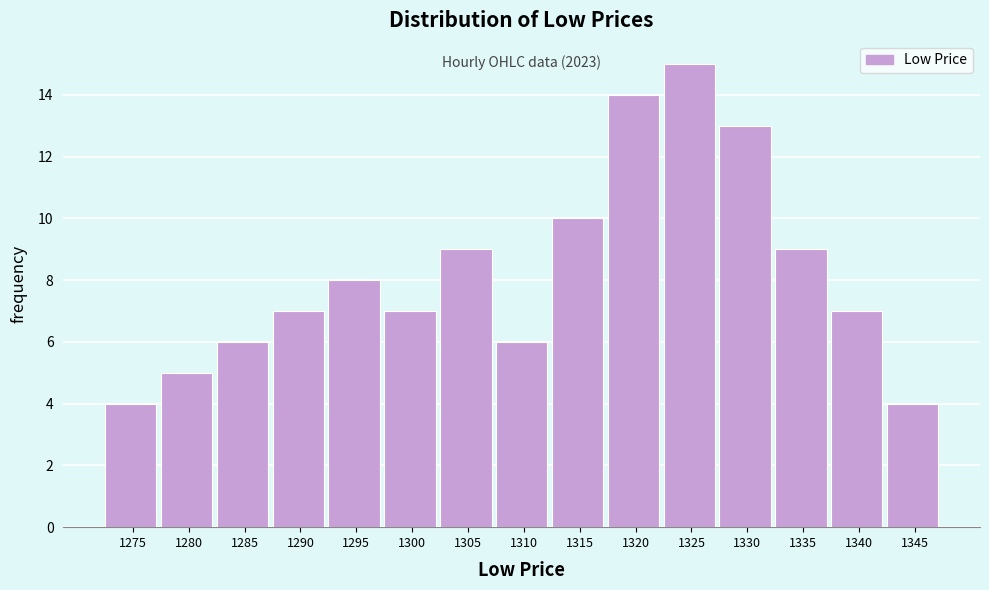

Reading left to right, transcribe all the data shown in this chart.

1275=4	1280=5	1285=6	1290=7	1295=8	1300=7	1305=9	1310=6	1315=10	1320=14	1325=15	1330=13	1335=9	1340=7	1345=4